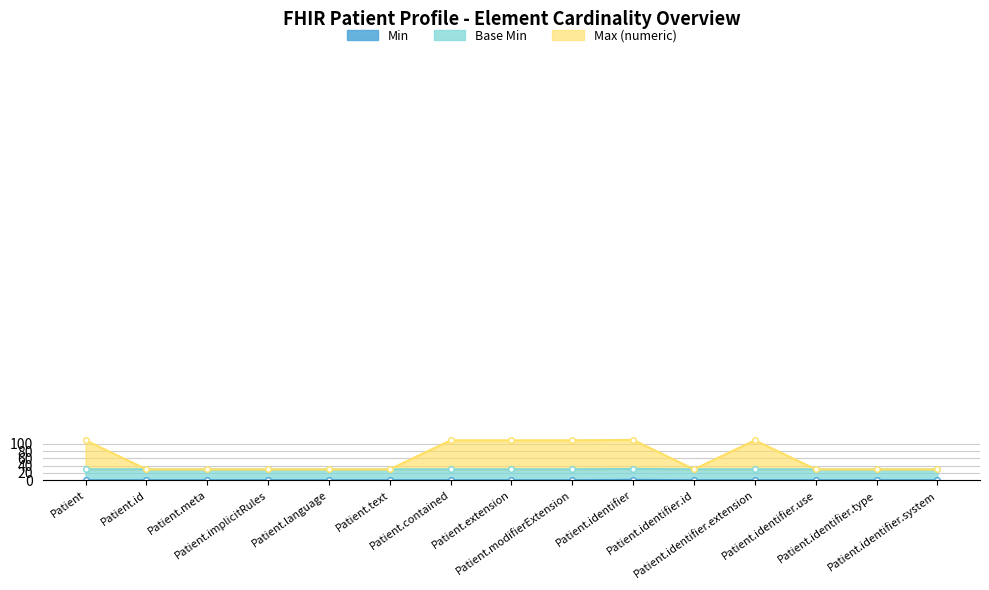

What is the greatest value displayed?

110.9